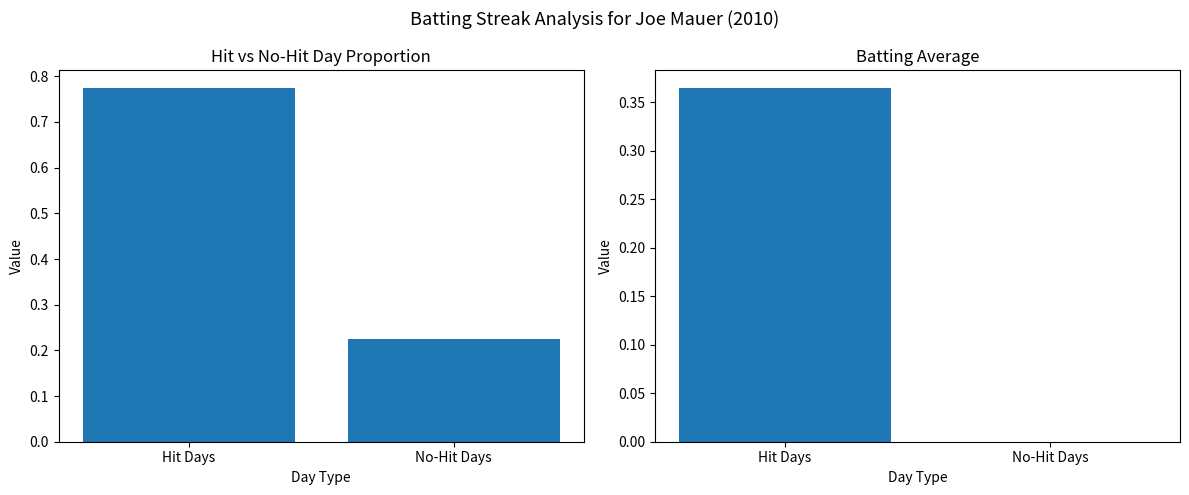

What is the value of the Hit Day Proportion bar at the 1st from the left?

0.8